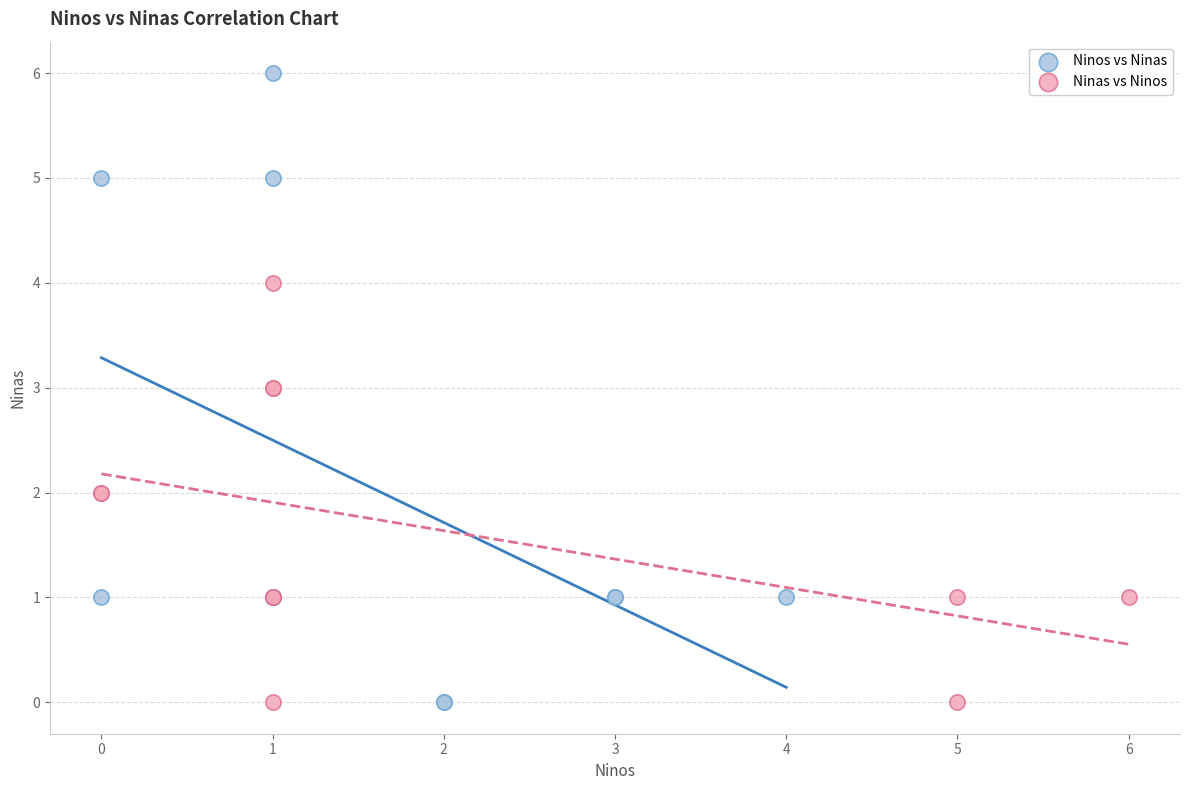

What are all the series names shown in the legend?

Ninos vs Ninas, Ninas vs Ninos